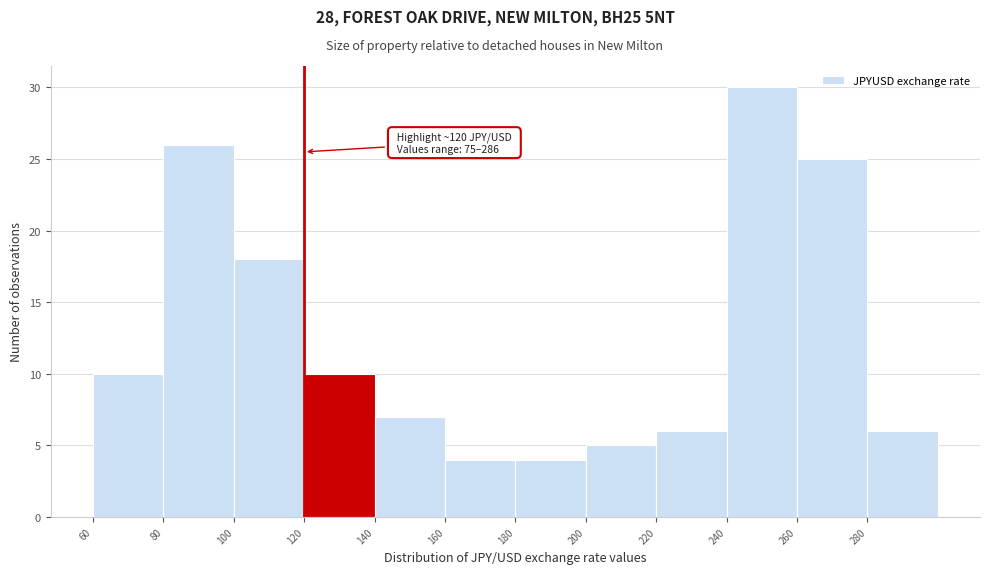

Over which range of the x-axis is the bar tallest?

240 to 260